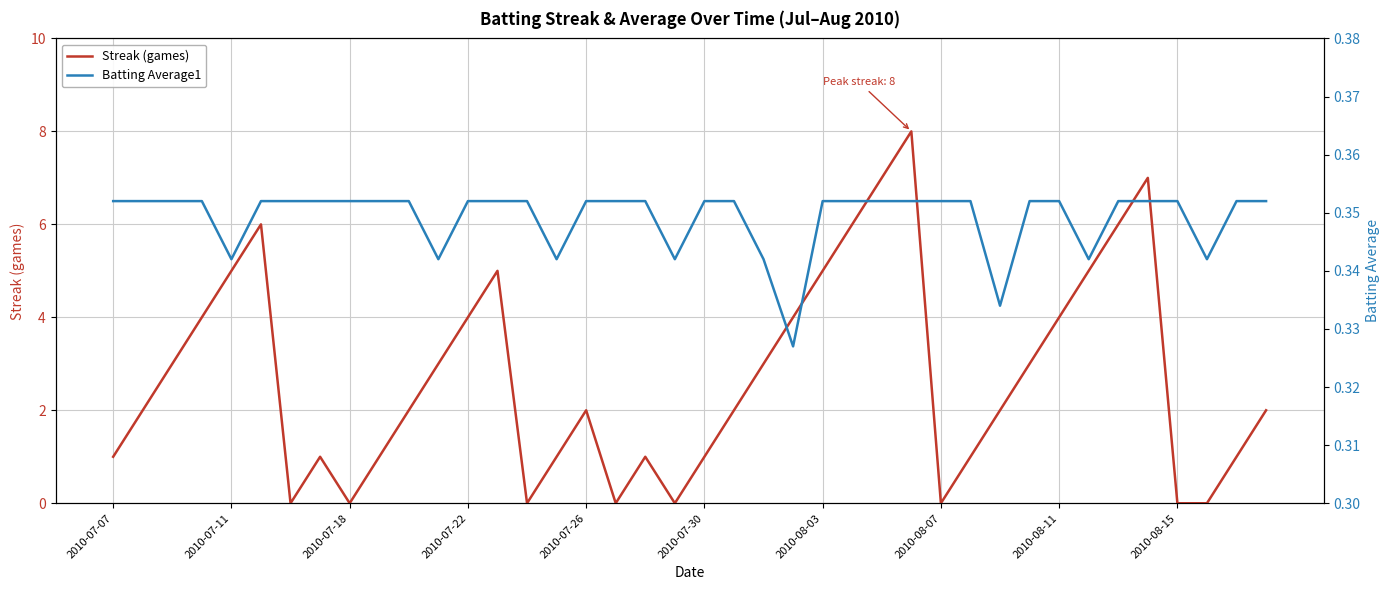

At which label is Streak closest to 4?

2010-07-22